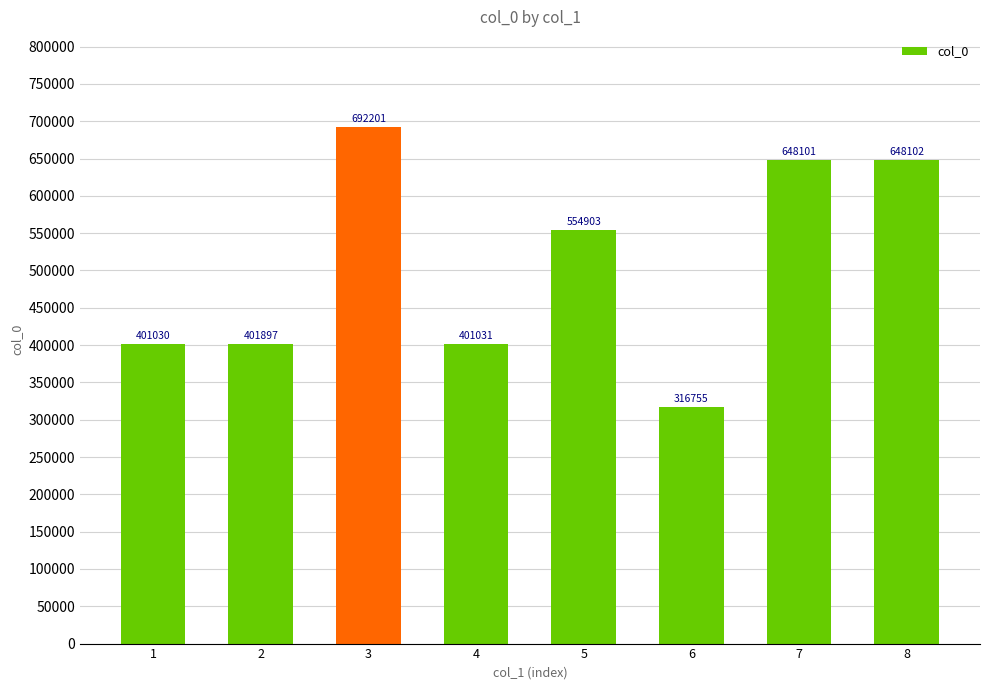

The value at 7 is 1135156. True or false?

False